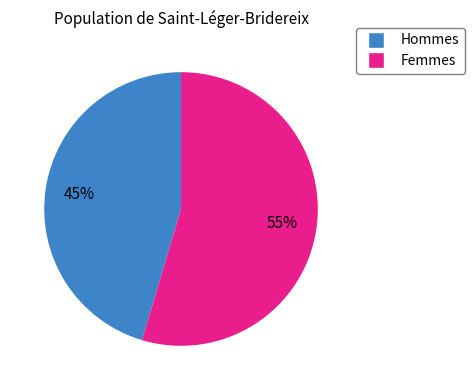

How many slices are in this pie chart?

2